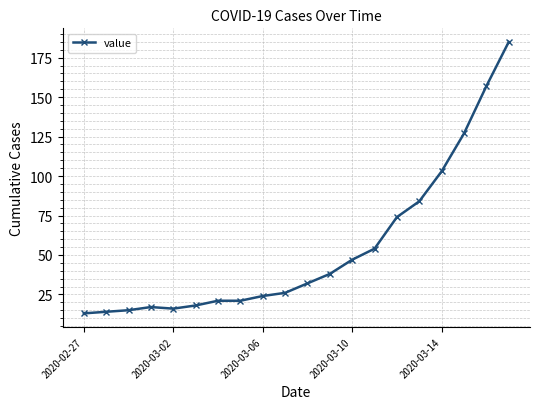

What is the minimum value shown in the chart?

13